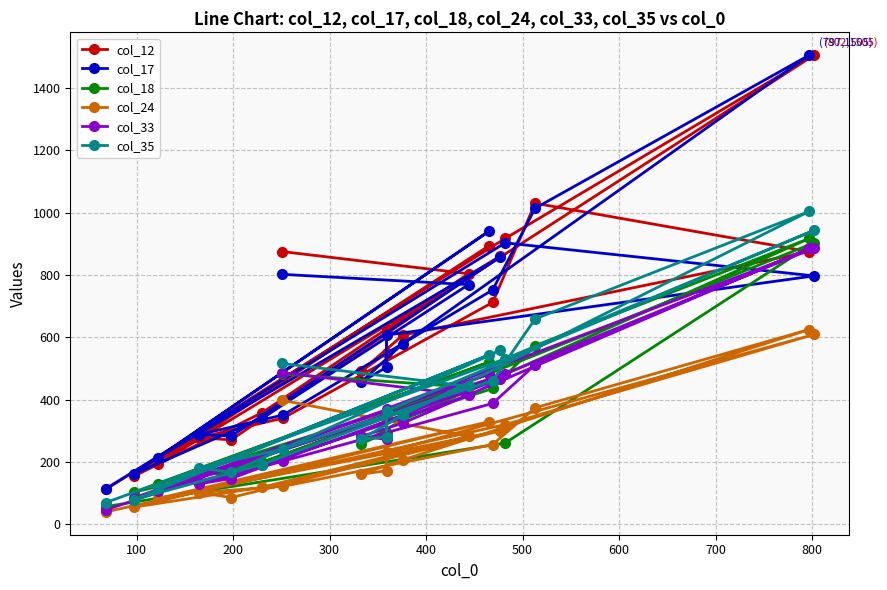

How many distinct data groups are displayed?

6